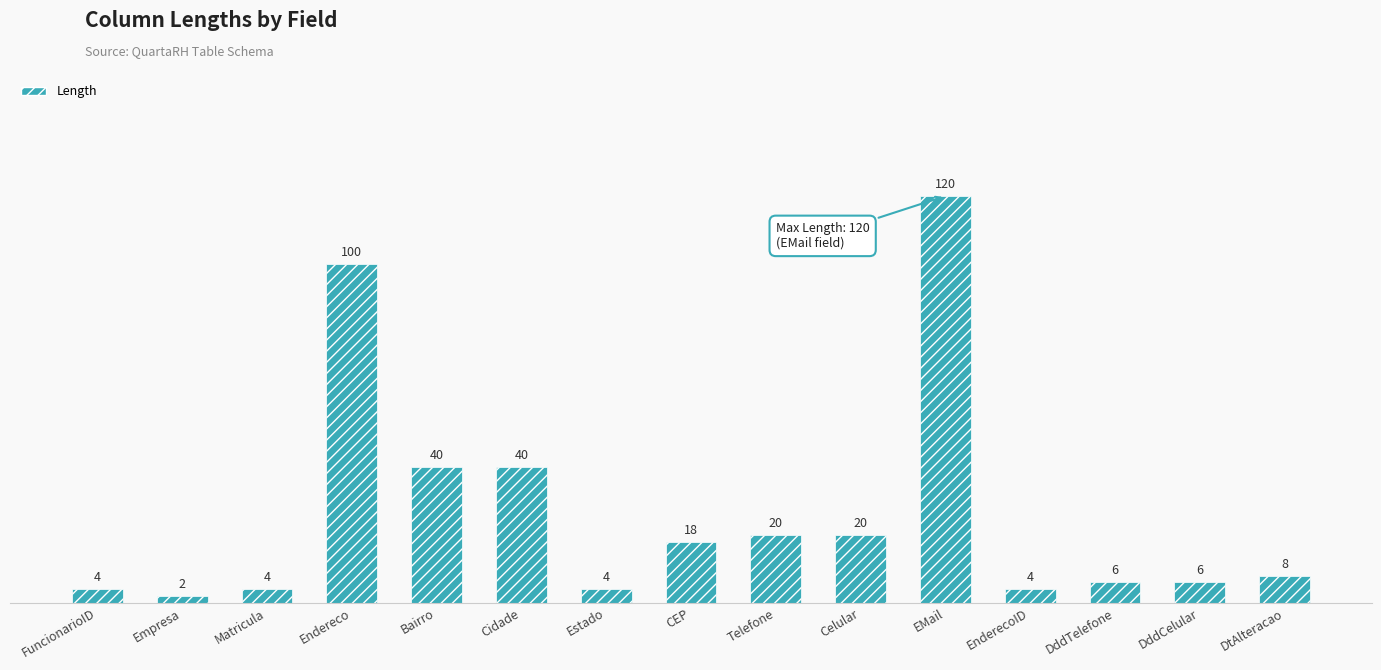

True or false: the data shows 49 at EMail.

False